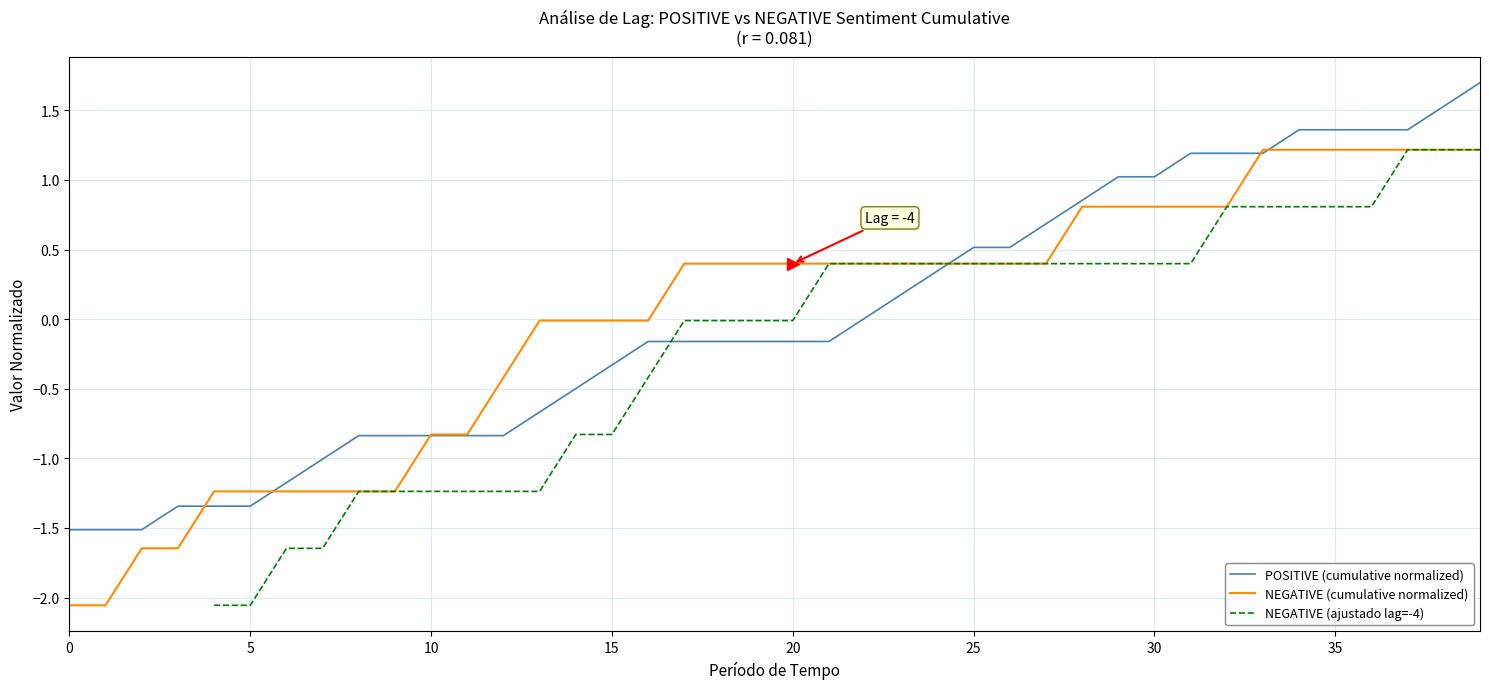

Does the chart display data point markers on the line(s)?

No